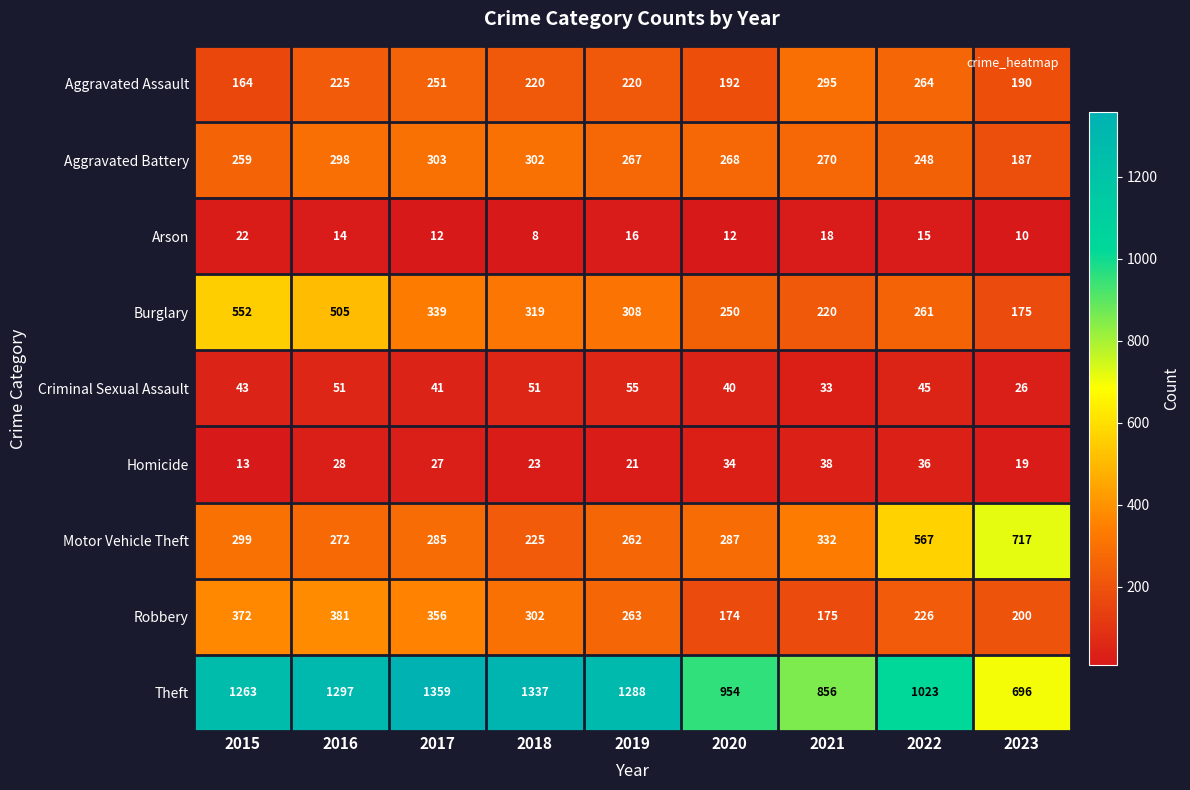

Which category has the lowest value across all series?

2018